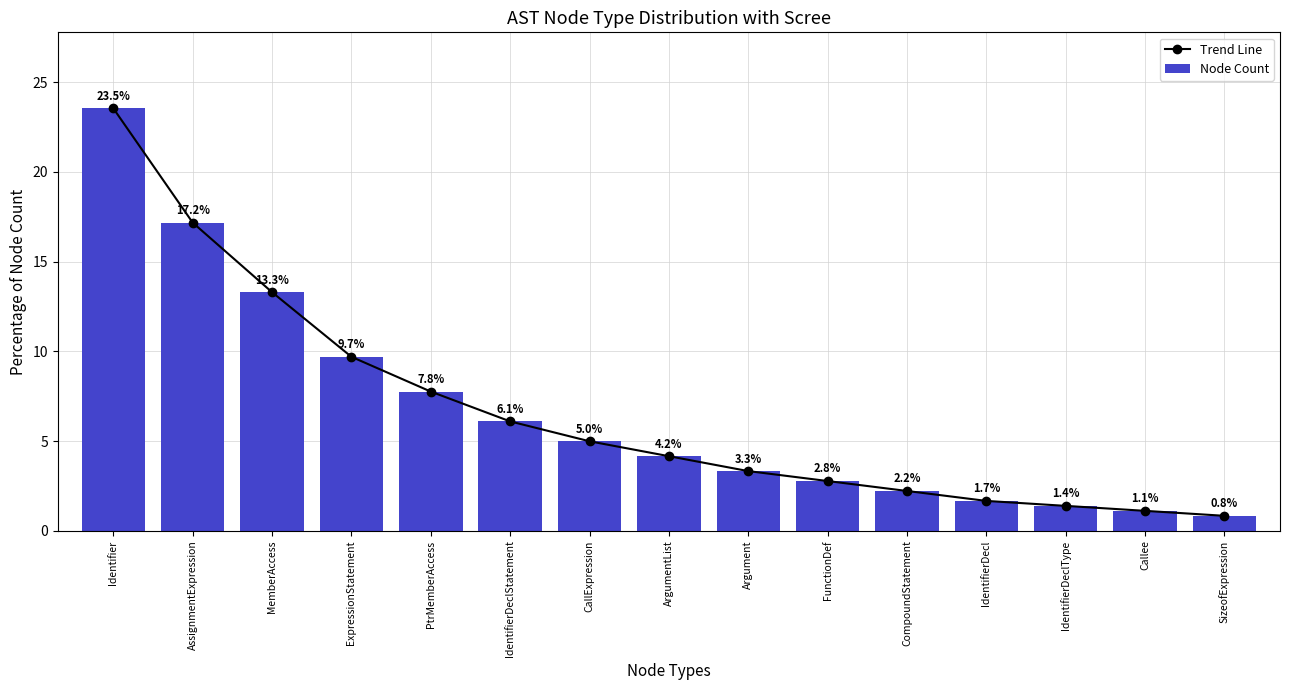

True or false: Trend Line has a value of 30.5 at AssignmentExpression.

False